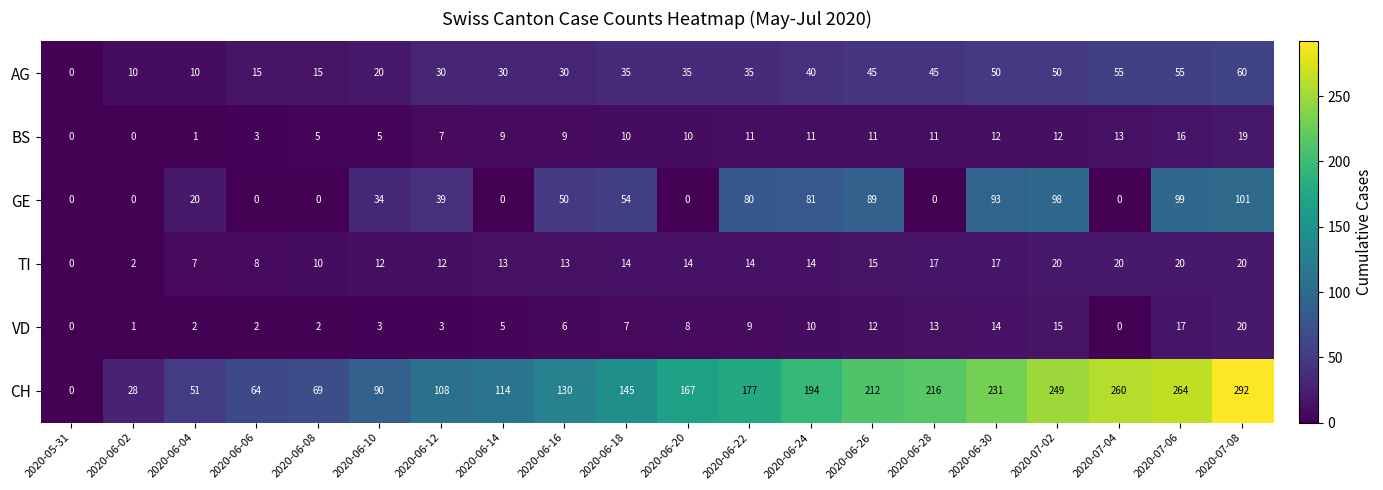

Rank the series at 2020-06-06 from highest to lowest value.

CH, AG, TI, BS, VD, GE